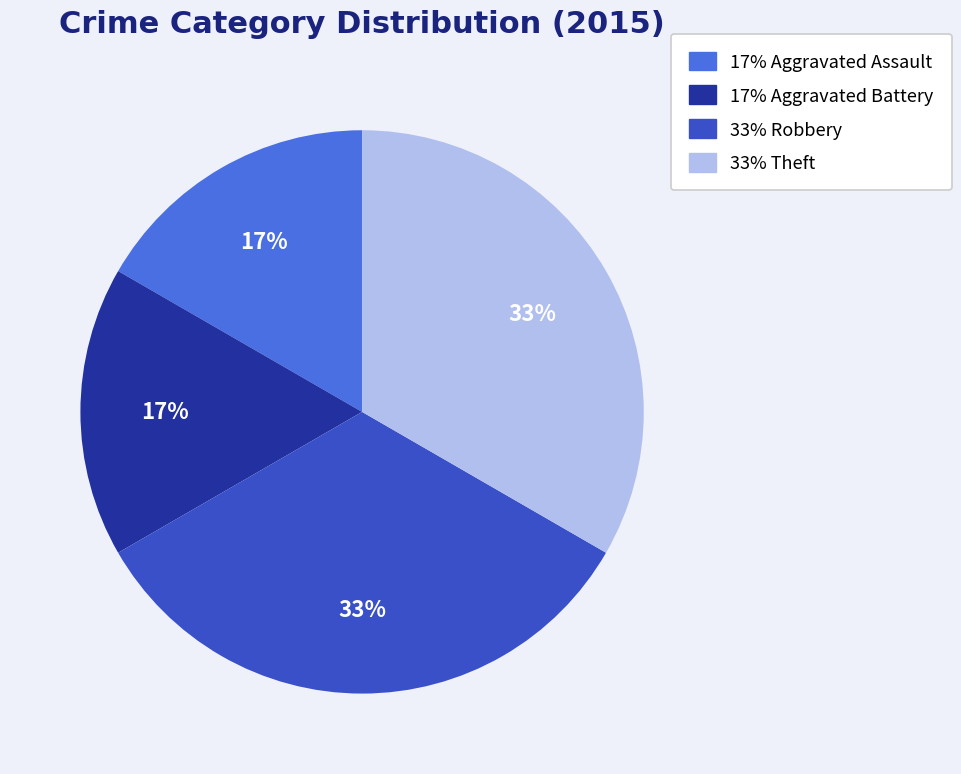

Does any single category account for the majority?

No